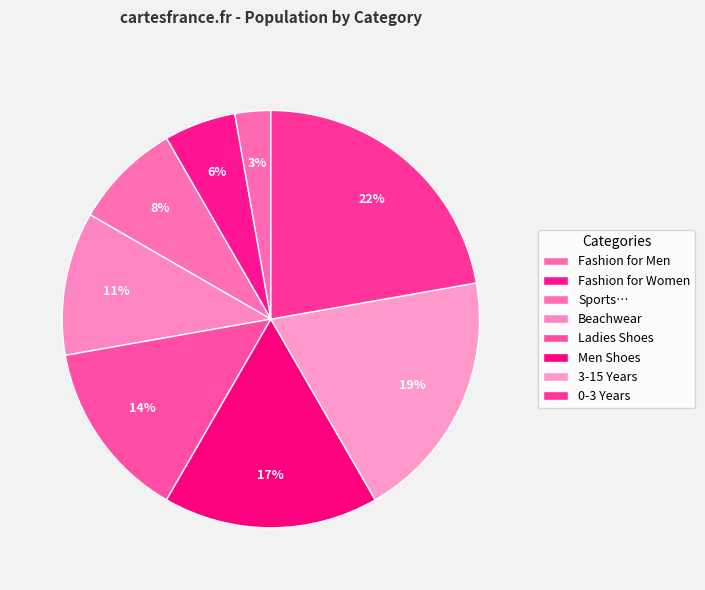

How many segments does this pie chart have?

8